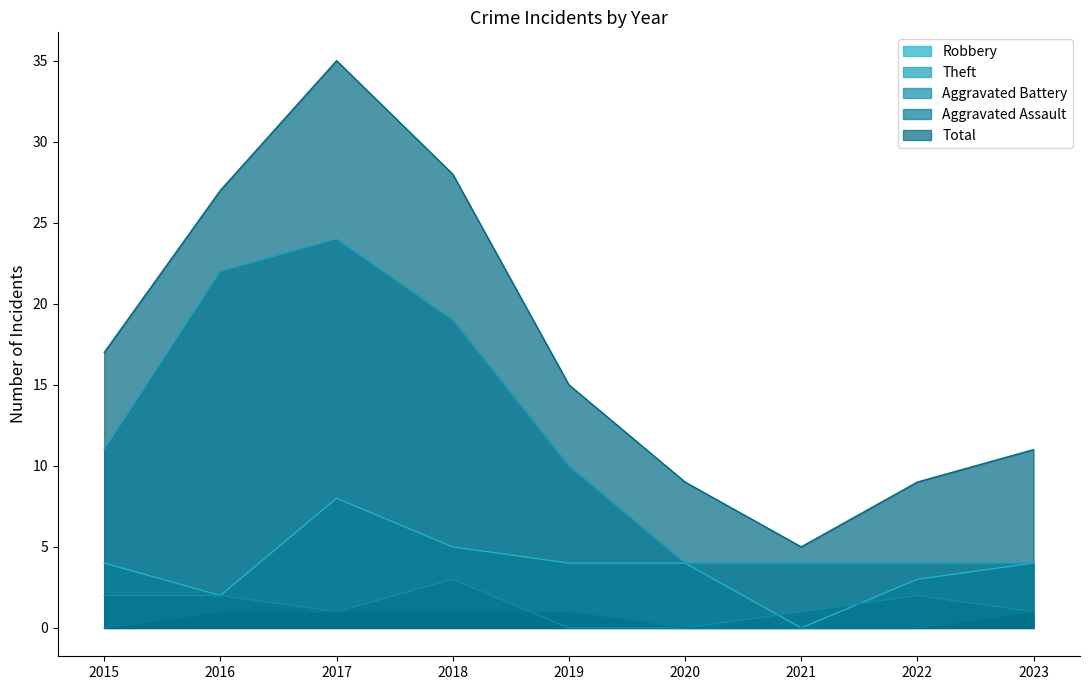

How many lines are shown in the chart?

5